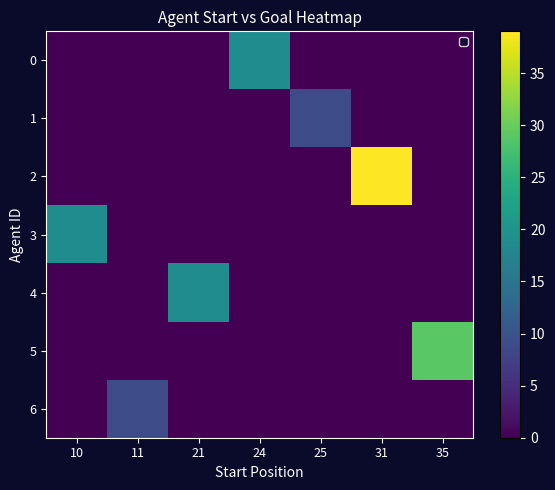

How many data points does each series have?

7